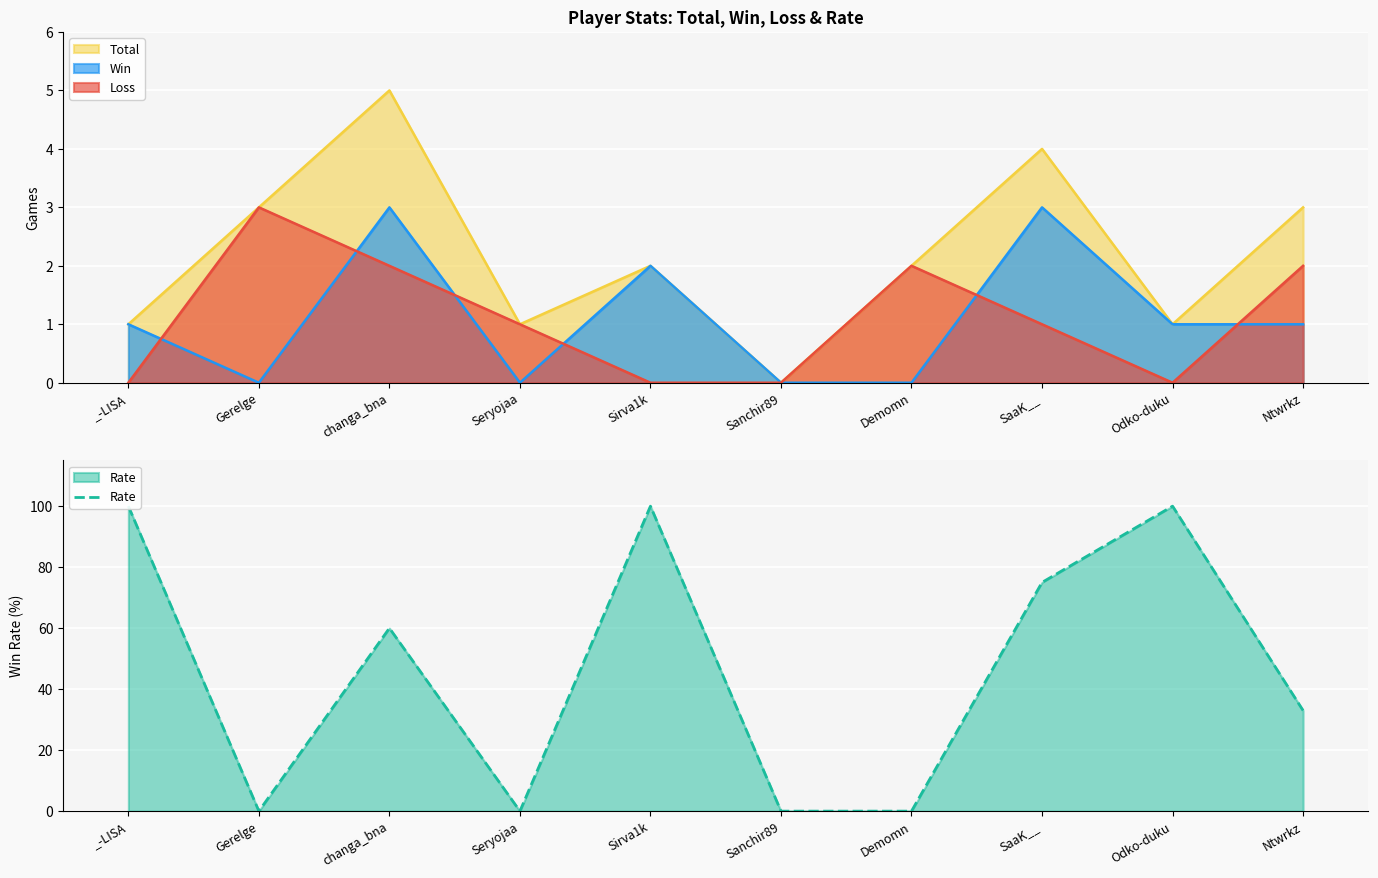

Is the value of Win at Ntwrkz greater than the value of Total at Sirva1k?

No